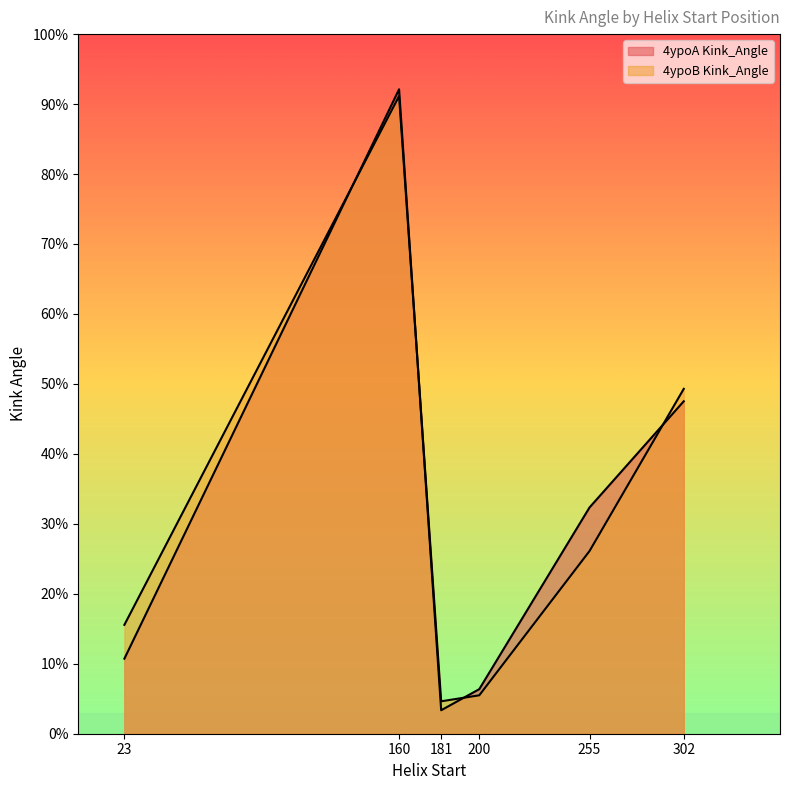

True or false: 4ypoA Kink_Angle has a value of 3.4 at 181.

True